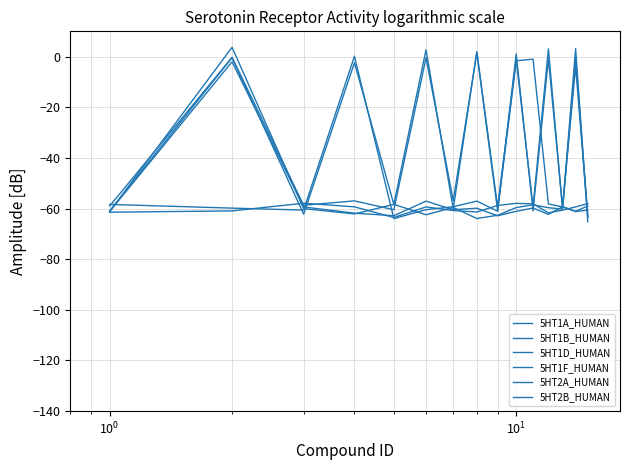

How many positive values does the 5HT1D_HUMAN series have?

1